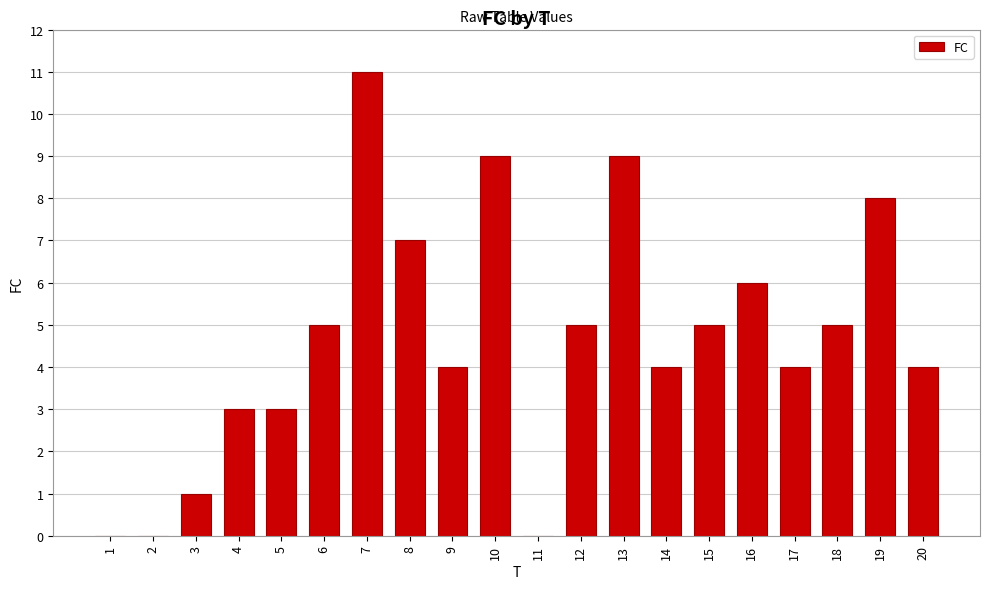

What is the sum of all values?

93